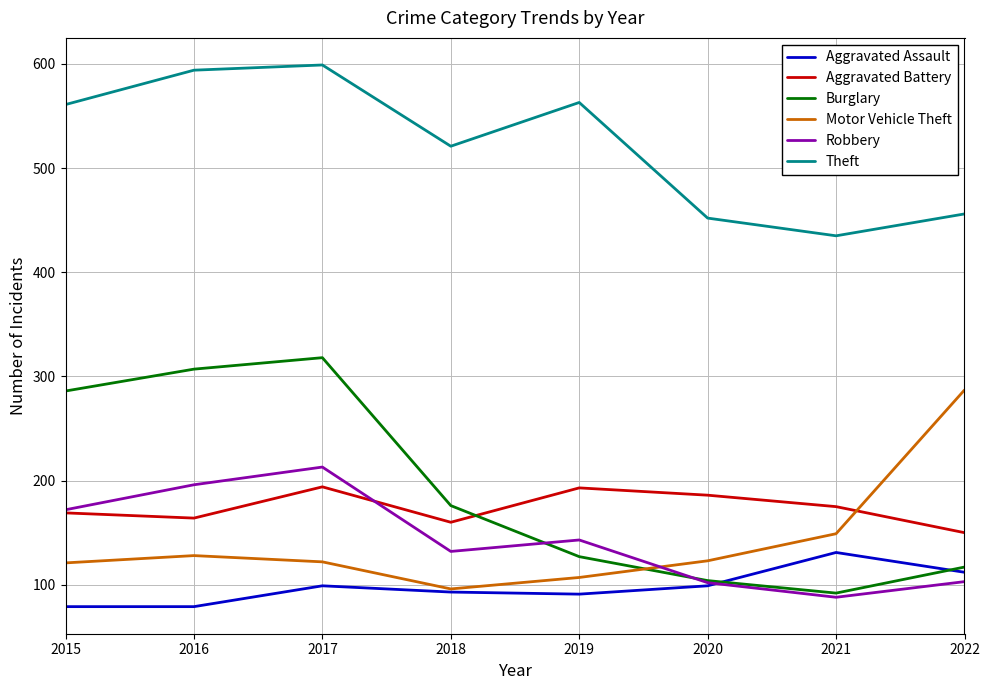

Rank the series by their maximum value, from lowest to highest.

Aggravated Assault, Aggravated Battery, Robbery, Motor Vehicle Theft, Burglary, Theft